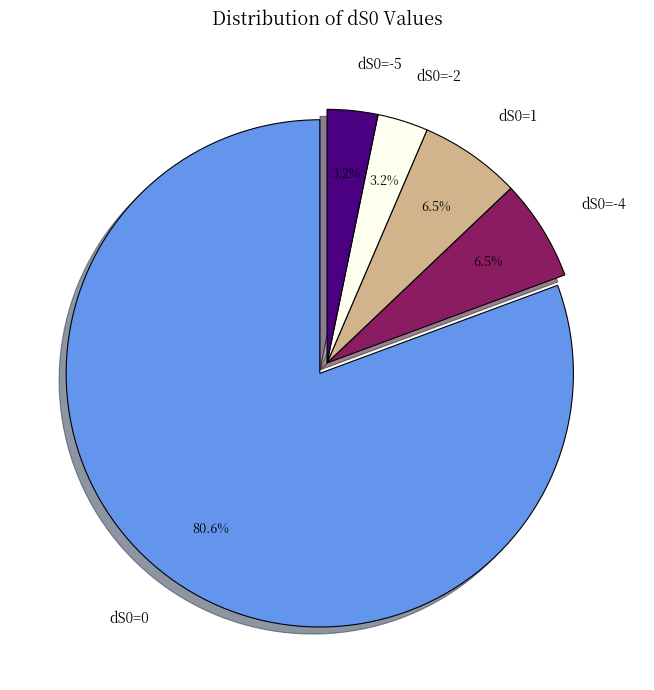

How many segments does this pie chart have?

5